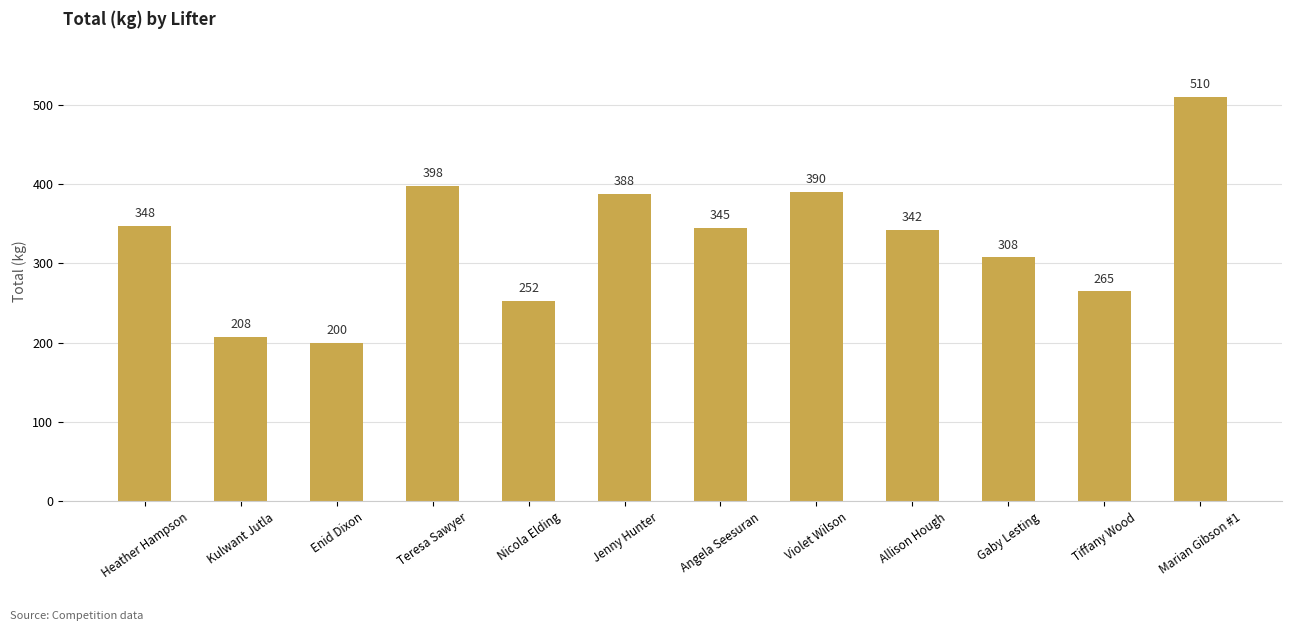

How many data points are less than 345?

6